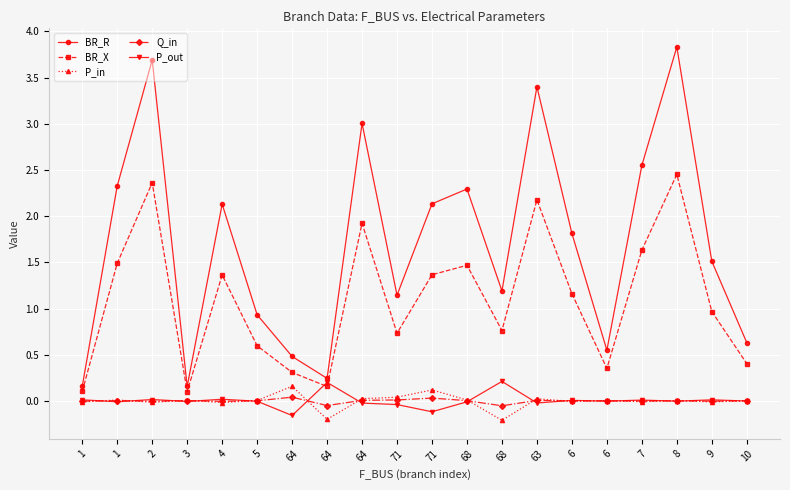

What is the difference between the maximum and minimum values in the Q_in series?

0.1